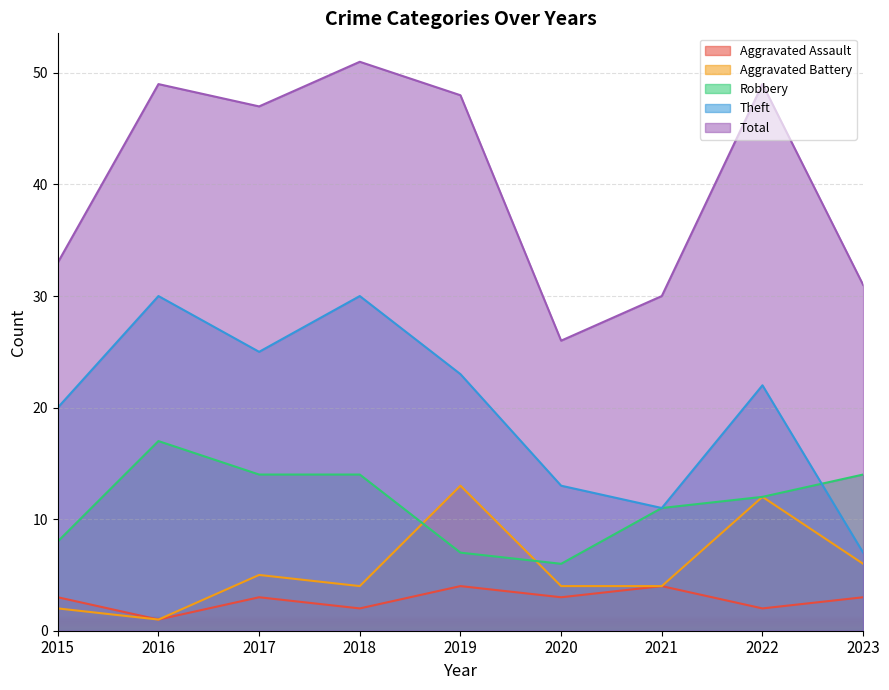

Rank the categories by Aggravated Battery value from highest to lowest.

2019, 2022, 2023, 2017, 2018, 2020, 2021, 2015, 2016